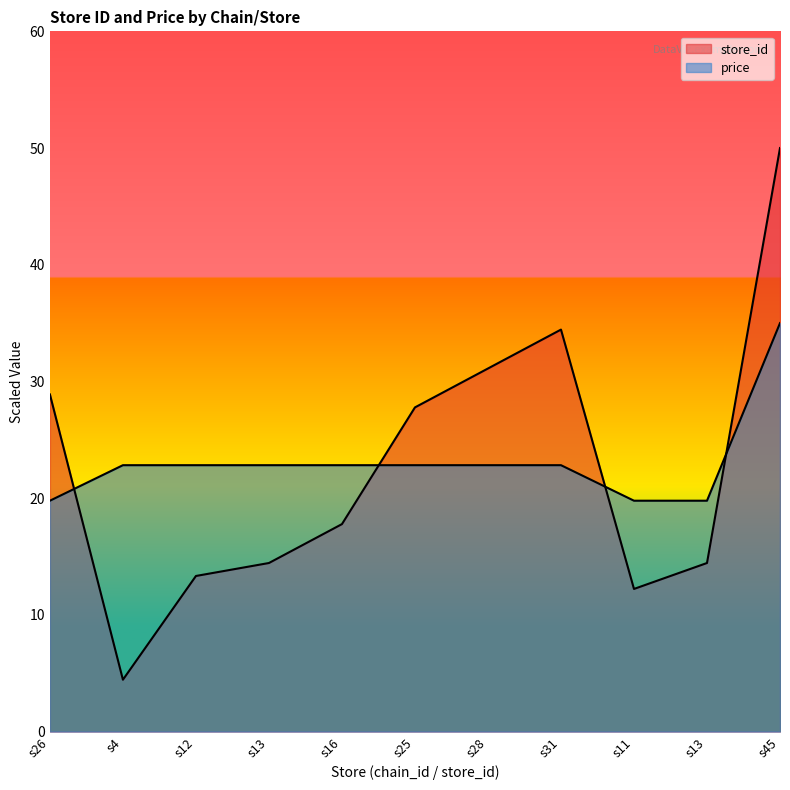

Rank the series by their average value, from highest to lowest.

price, store_id